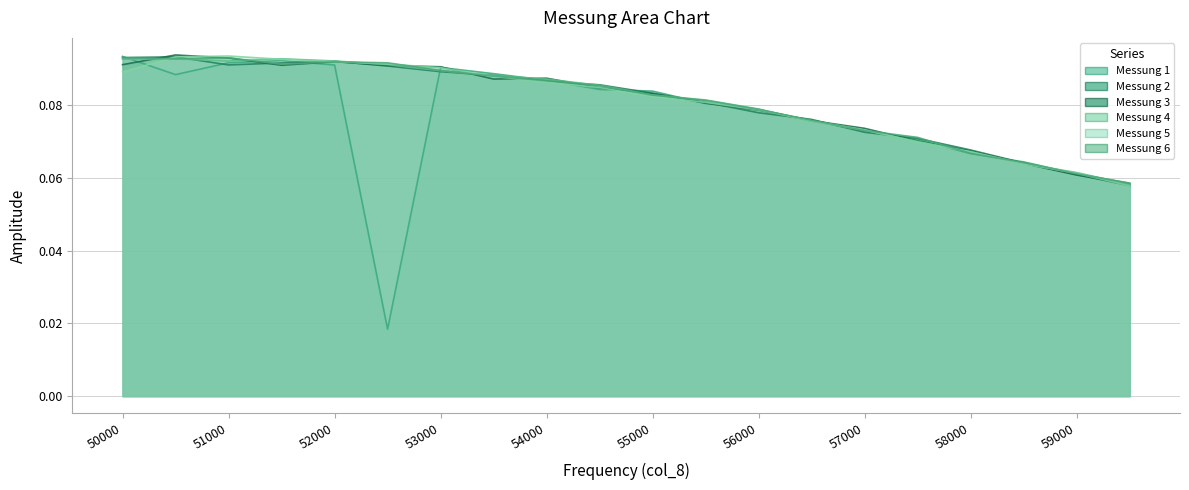

The Messung 5 series shows 0.1 at 54000. True or false?

True